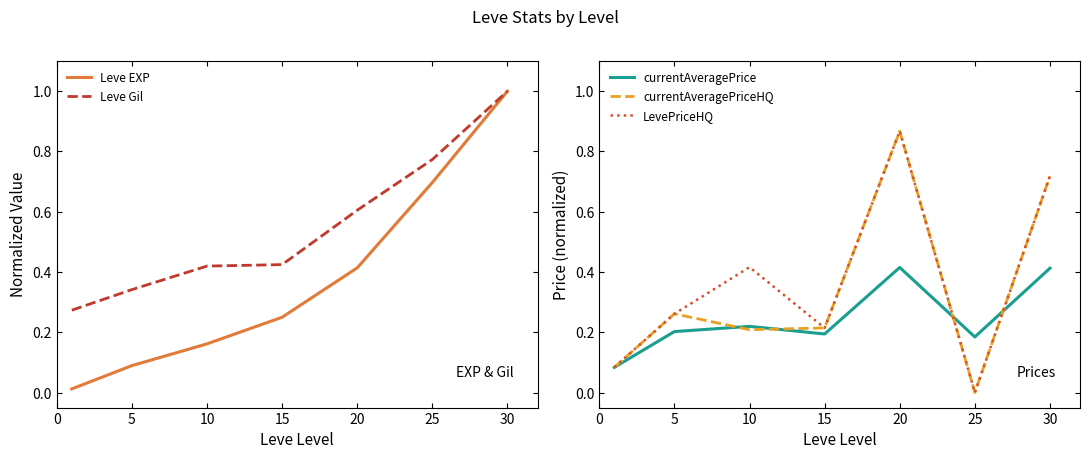

At 30, list the series in order from smallest to largest.

currentAveragePrice, currentAveragePriceHQ, LevePriceHQ, Leve EXP, Leve Gil